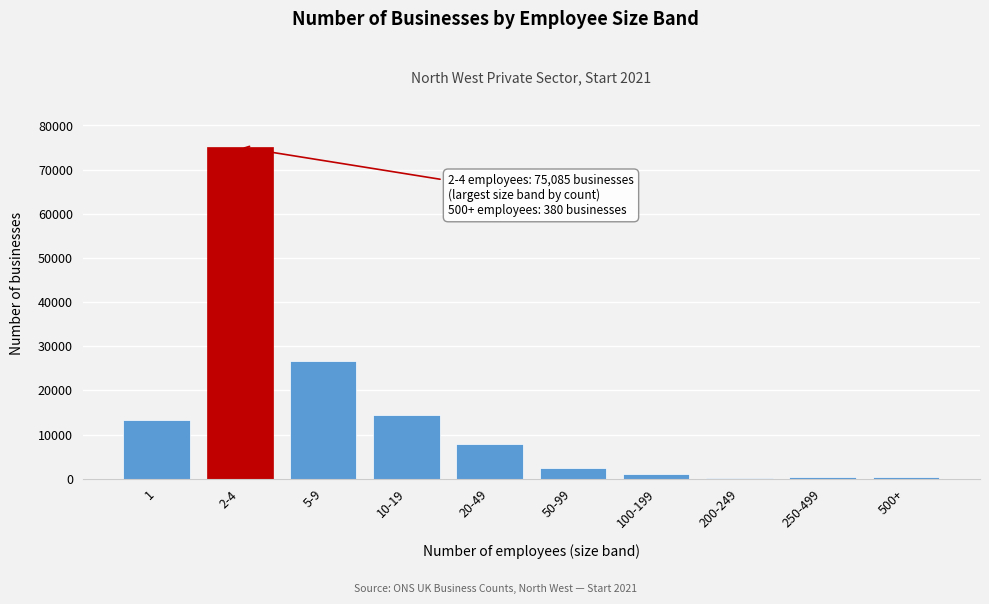

Approximately how many times larger is the value at 20-49 compared to 50-99?

3.1